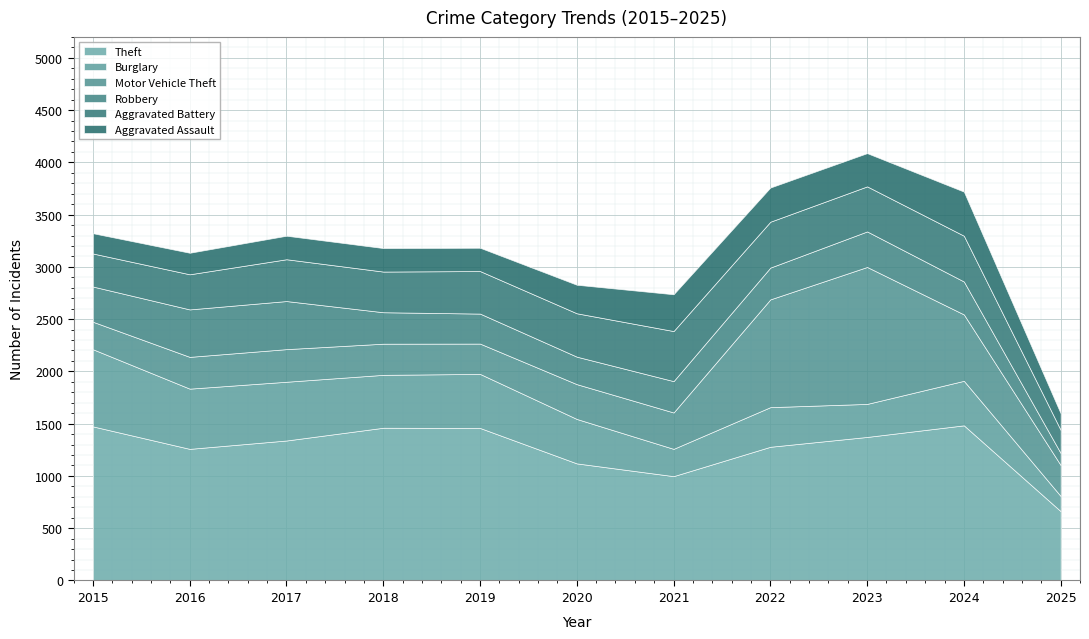

Reading left to right, list all the values displayed in this chart.

Theft: 2015=1474	2016=1259	2017=1339	2018=1461	2019=1459	2020=1120	2021=998	2022=1279	2023=1373	2024=1484	2025=663
Burglary: 2015=738	2016=576	2017=562	2018=506	2019=517	2020=425	2021=261	2022=379	2023=316	2024=426	2025=145
Motor Vehicle Theft: 2015=263	2016=304	2017=312	2018=298	2019=290	2020=333	2021=348	2022=1031	2023=1310	2024=635	2025=296
Robbery: 2015=337	2016=454	2017=460	2018=301	2019=287	2020=263	2021=300	2022=304	2023=340	2024=315	2025=115
Aggravated Battery: 2015=316	2016=336	2017=400	2018=389	2019=407	2020=415	2021=479	2022=439	2023=431	2024=438	2025=221
Aggravated Assault: 2015=194	2016=206	2017=225	2018=225	2019=223	2020=273	2021=352	2022=327	2023=318	2024=422	2025=158